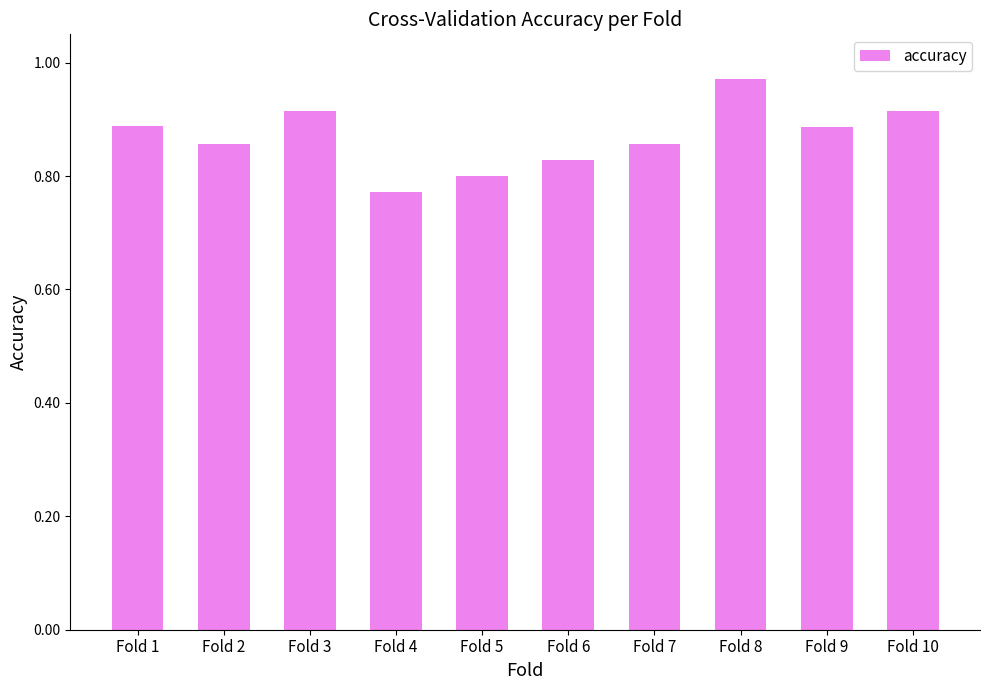

What is the change in value from Fold 6 to Fold 9?

+0.1